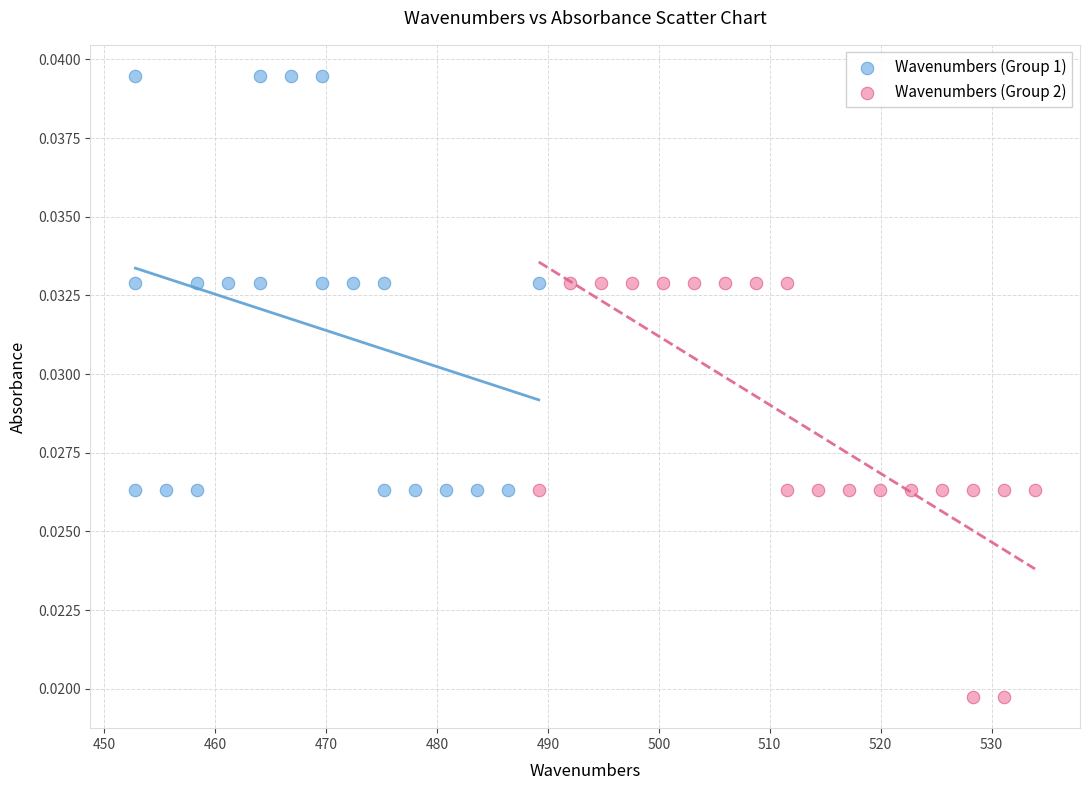

Which series reaches the minimum Y coordinate?

Wavenumbers (Group 2)